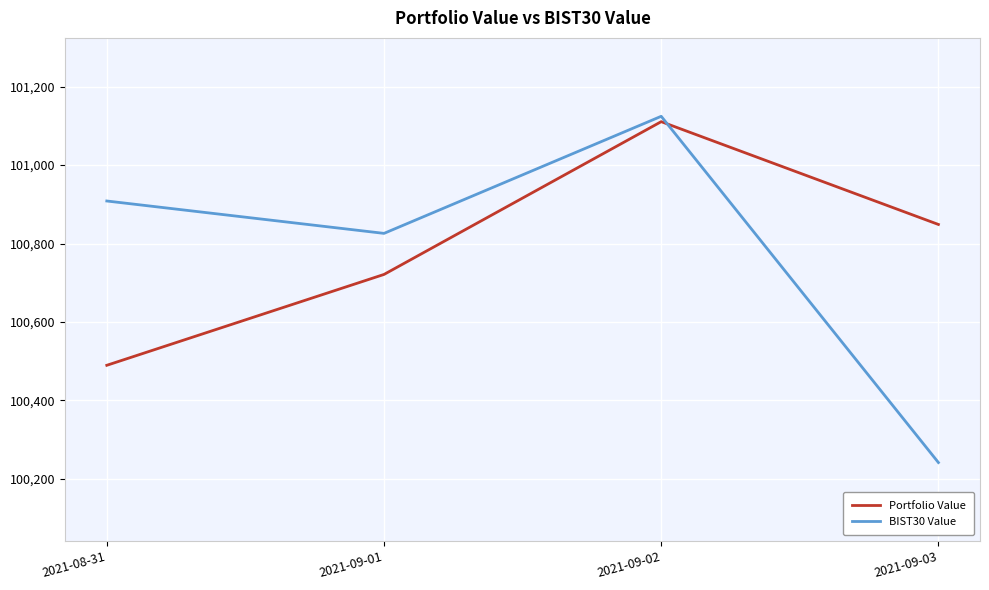

What position from the right is 2021-09-03?

1